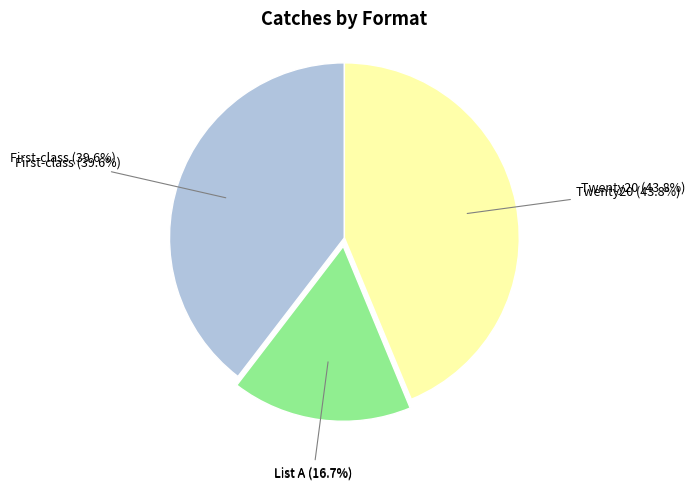

The Twenty20 slice represents 37% of the pie. True or false?

False